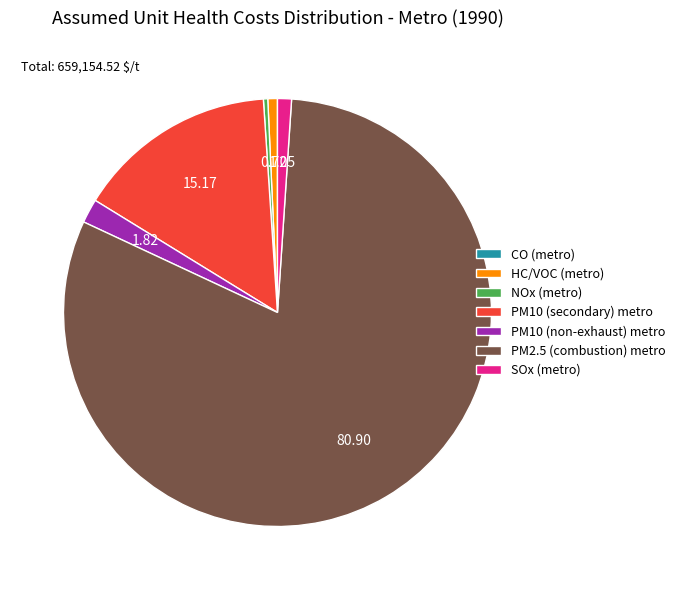

Is there any slice that represents more than half of the pie?

Yes